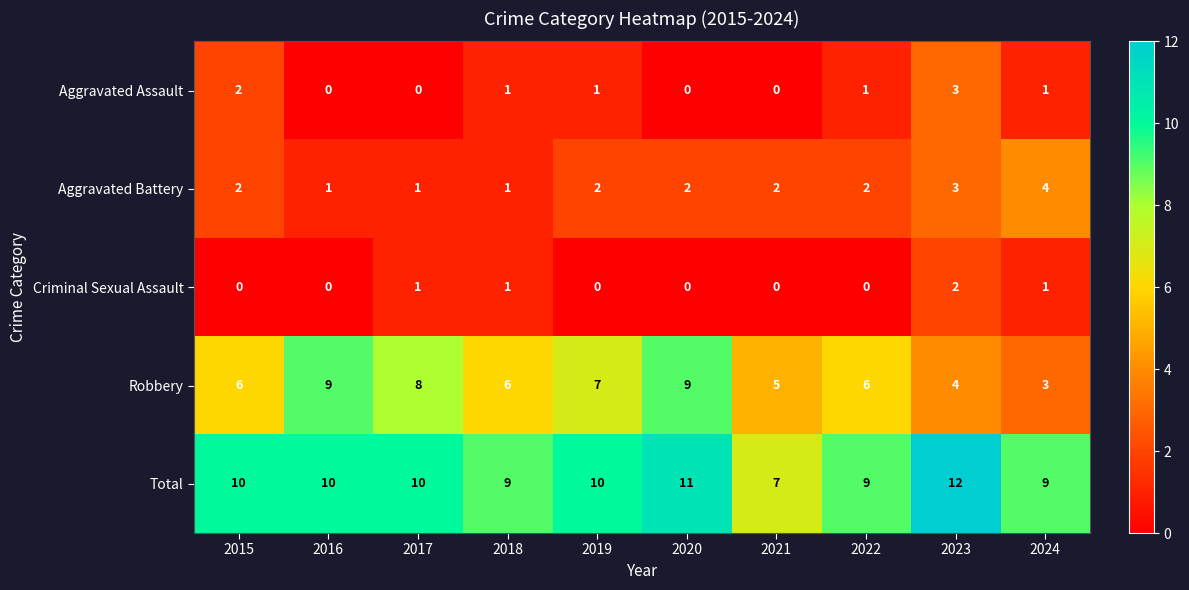

What is the greatest value displayed?

12